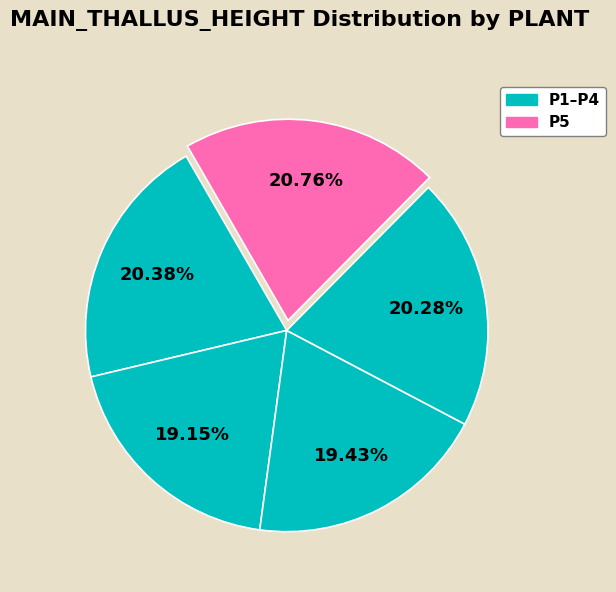

Does any single category account for the majority?

No